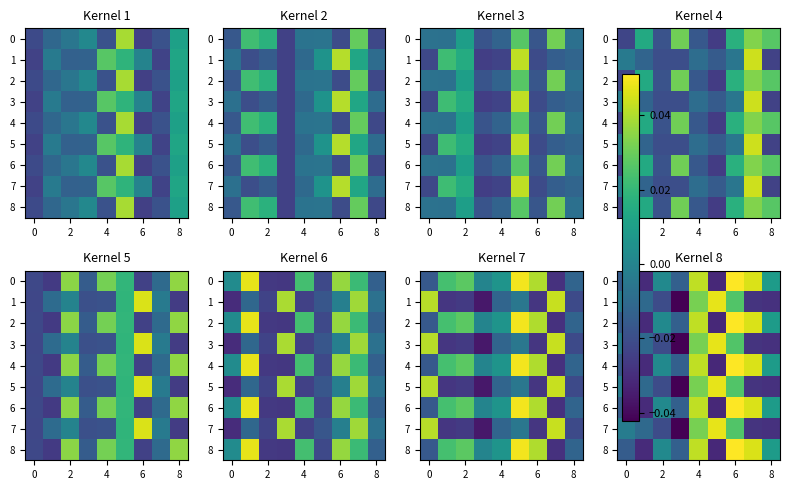

The 0 series shows 0.0 at 4. True or false?

True